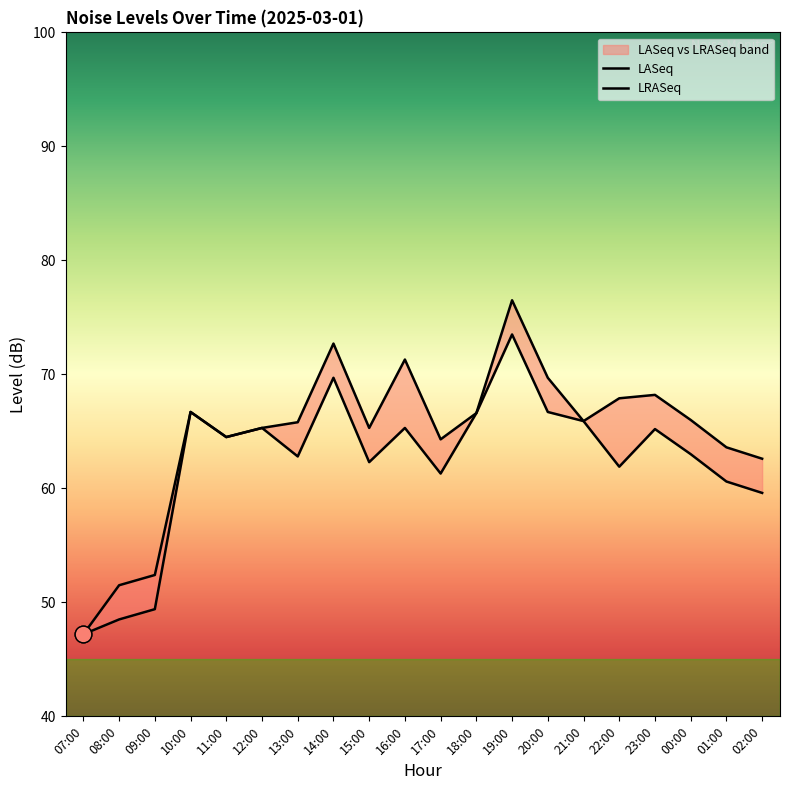

In LRASeq, how many points are lower than both neighbors (excluding endpoints)?

4